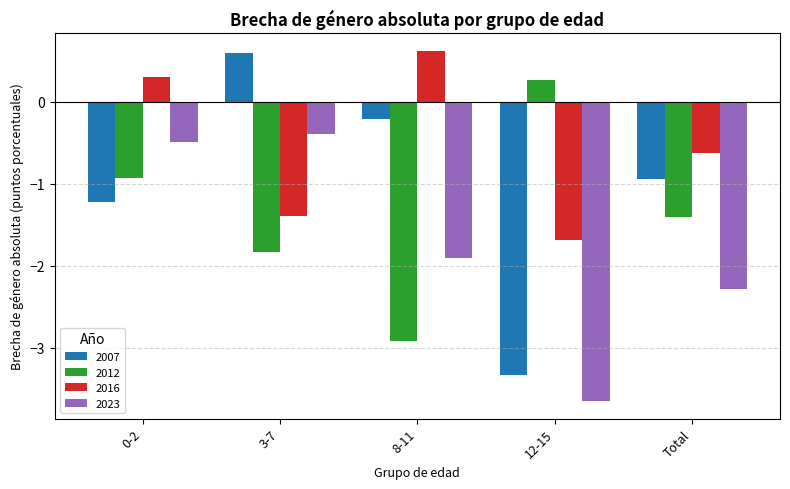

How many negative values does the 2012 series have?

4